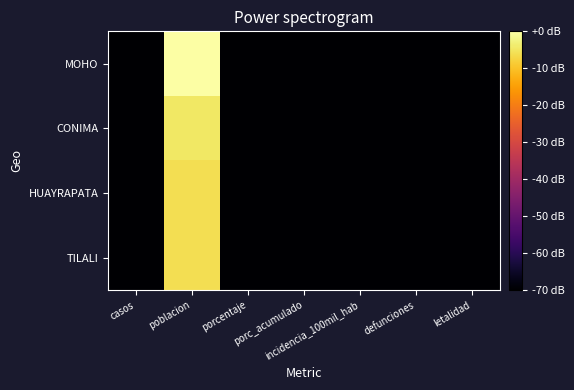

Between poblacion and casos, which is larger?

poblacion